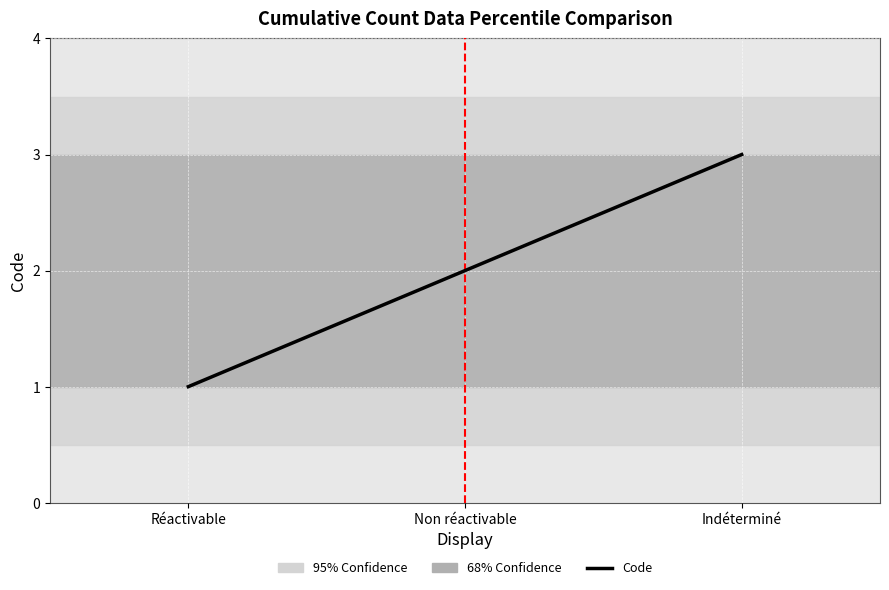

Reading left to right, extract all data points from this chart.

Réactivable=1	Non réactivable=2	Indéterminé=3